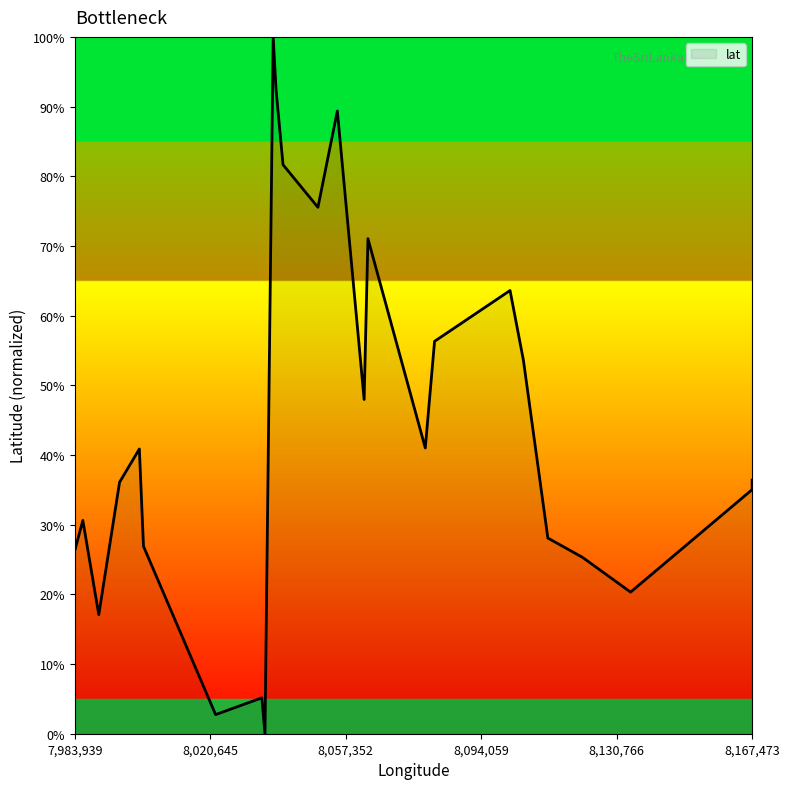

How many values are above zero?

24